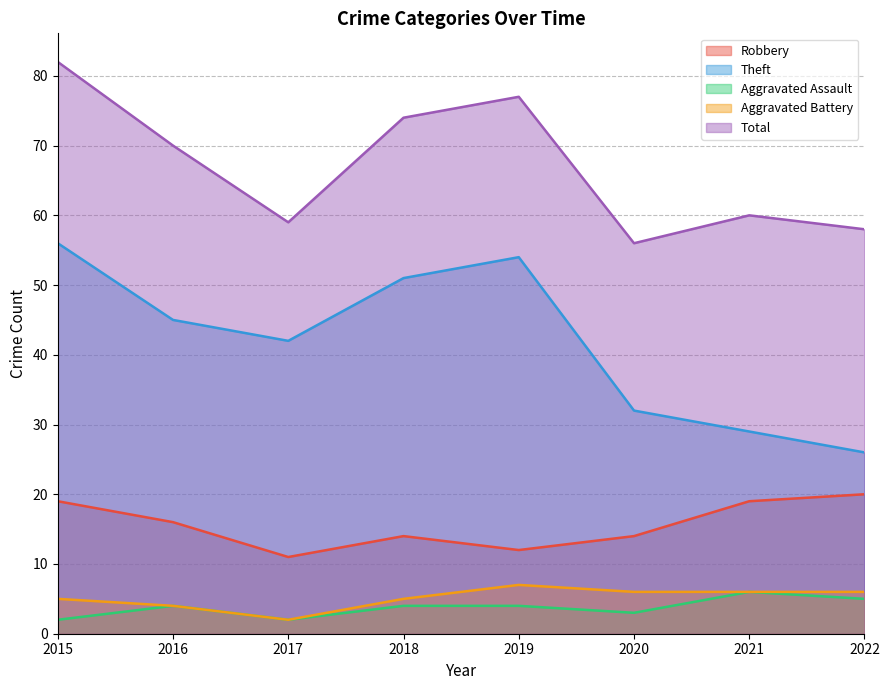

At which category is the sum across all series the highest?

2015